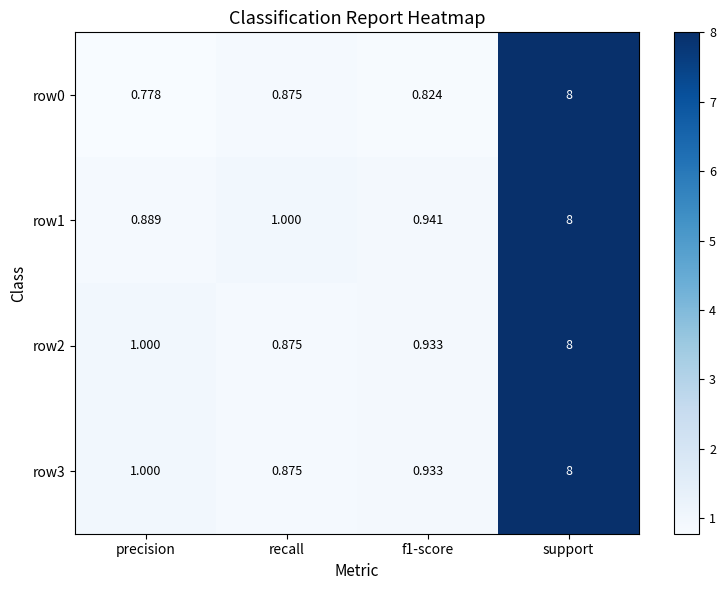

At which category is the sum across all series the highest?

support